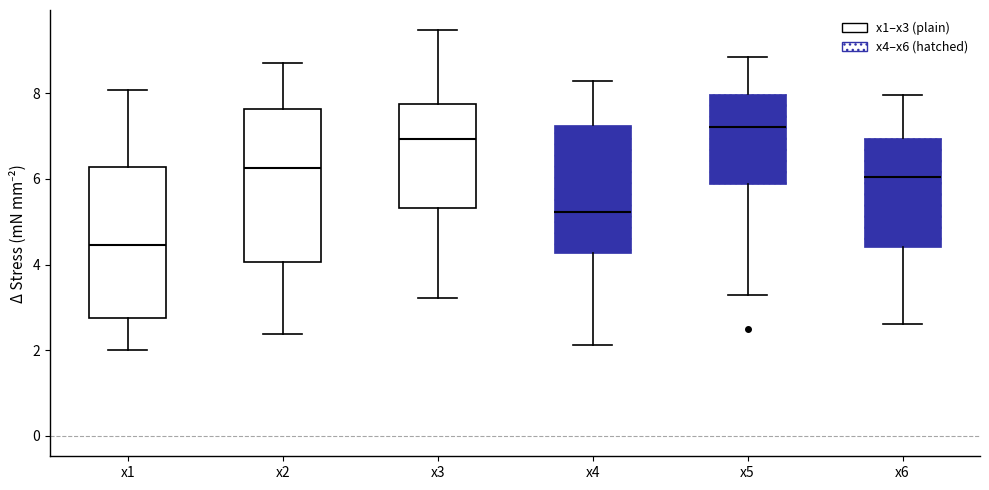

Reading left to right, transcribe this box plot: for each box, give where its median line is, the range the box spans, and where its two whiskers end, as read against the y-axis. The values are not printed on the chart, so give them approximately, as read against the axis.

x1: median 4.4, box 2.8 to 6.2, whiskers 2.0 to 8.0
x2: median 6.2, box 4.0 to 7.6, whiskers 2.4 to 8.6
x3: median 7.0, box 5.4 to 7.8, whiskers 3.2 to 9.4
x4: median 5.2, box 4.2 to 7.2, whiskers 2.2 to 8.2
x5: median 7.2, box 5.8 to 8.0, whiskers 3.4 to 8.8
x6: median 6.0, box 4.4 to 7.0, whiskers 2.6 to 8.0